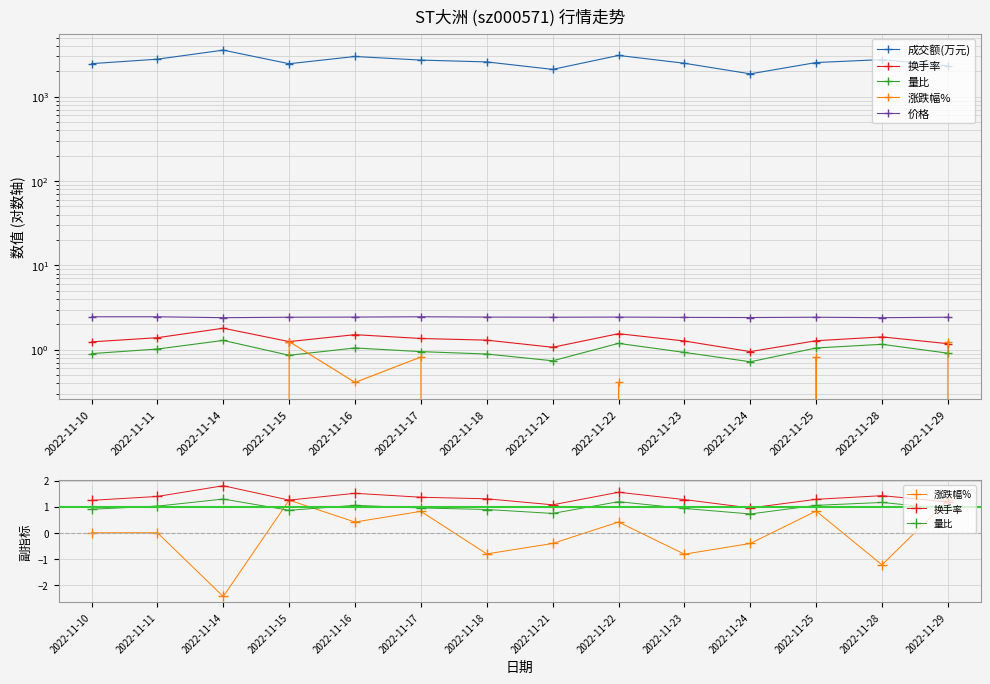

How many data points in 涨跌幅% are less than 0?

6